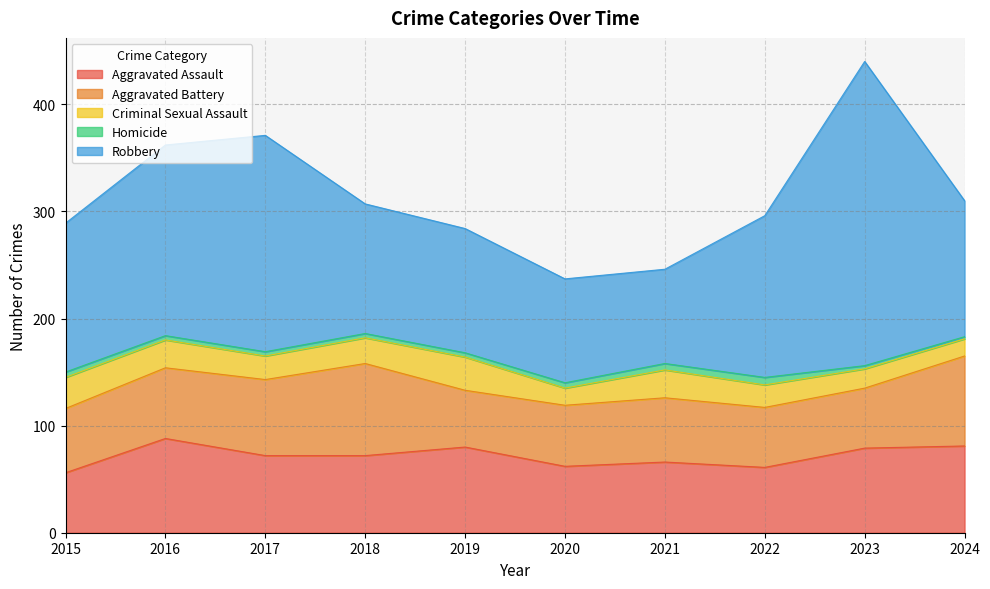

What is the spread (max minus min) of values at 2016?

174